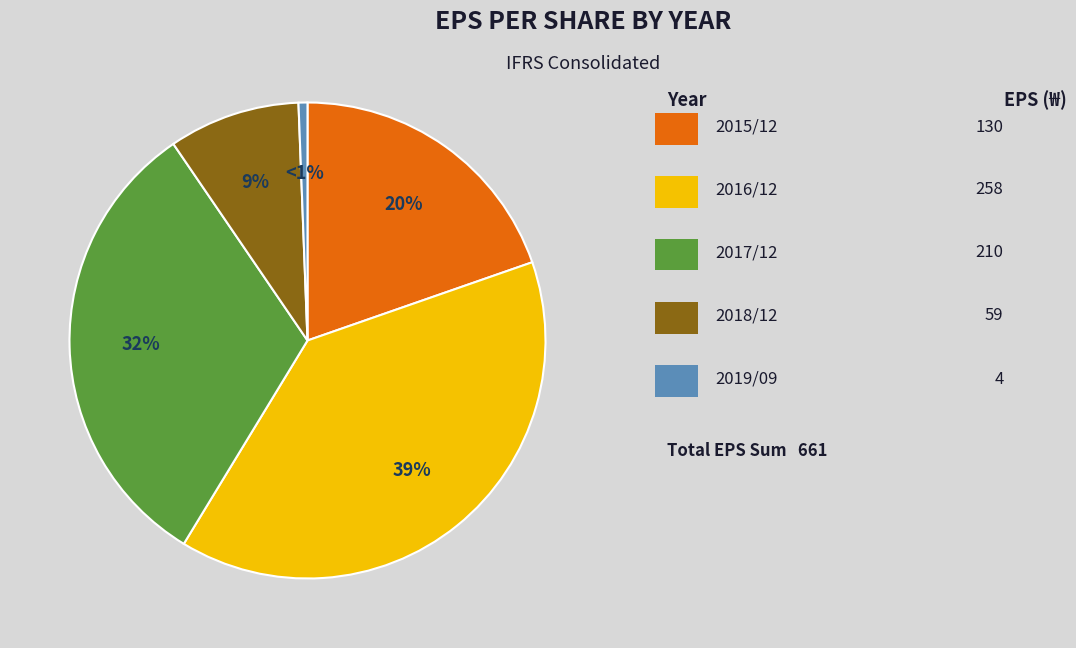

Count the number of slices in the pie.

5